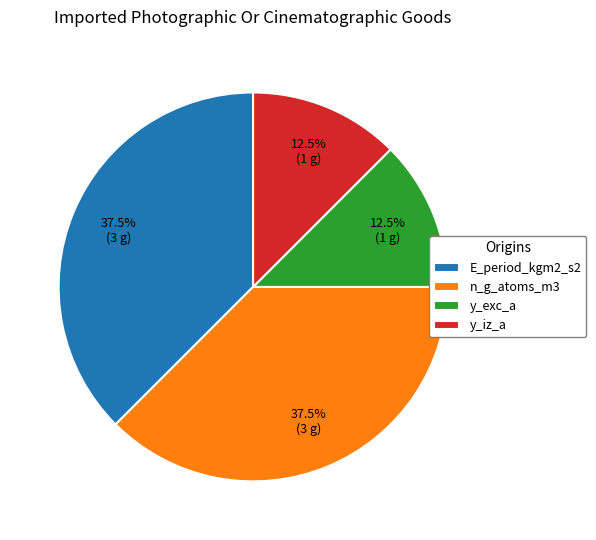

Is y_iz_a the majority of the pie?

No